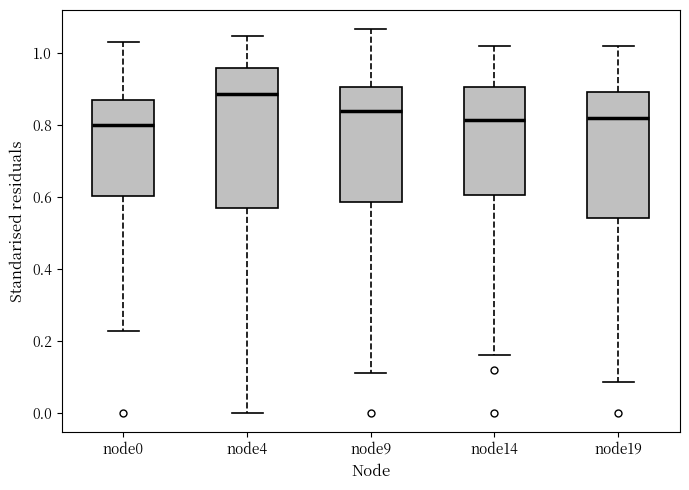

Reading left to right, transcribe this box plot: for each box, give where its median line is, the range the box spans, and where its two whiskers end, as read against the y-axis. The values are not printed on the chart, so give them approximately, as read against the axis.

node0: median 0.80, box 0.60 to 0.88, whiskers 0.22 to 1.04
node4: median 0.88, box 0.56 to 0.96, whiskers 0.00 to 1.04
node9: median 0.84, box 0.58 to 0.90, whiskers 0.12 to 1.06
node14: median 0.82, box 0.60 to 0.90, whiskers 0.16 to 1.02
node19: median 0.82, box 0.54 to 0.90, whiskers 0.08 to 1.02